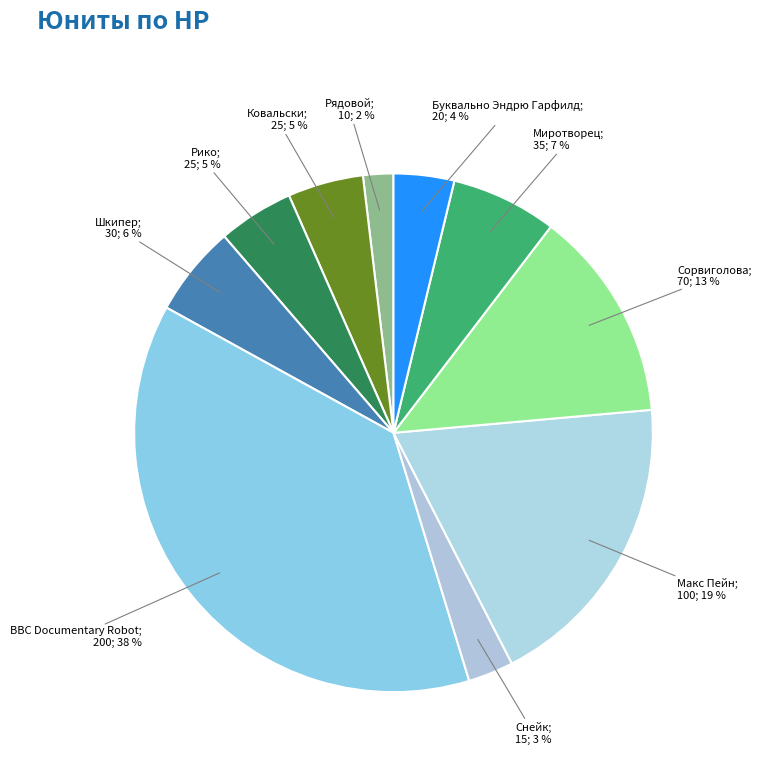

How many segments does this pie chart have?

10